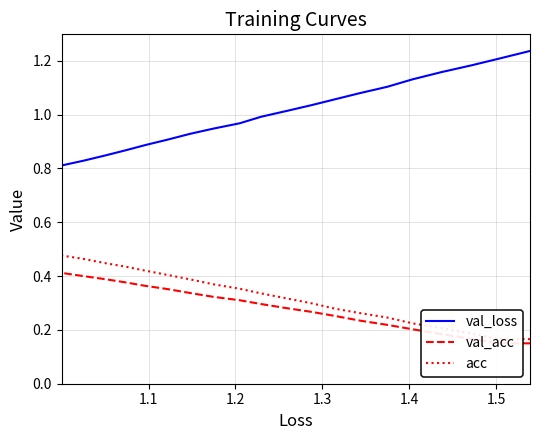

True or false: val_acc has a value of 0.5 at 10.

False